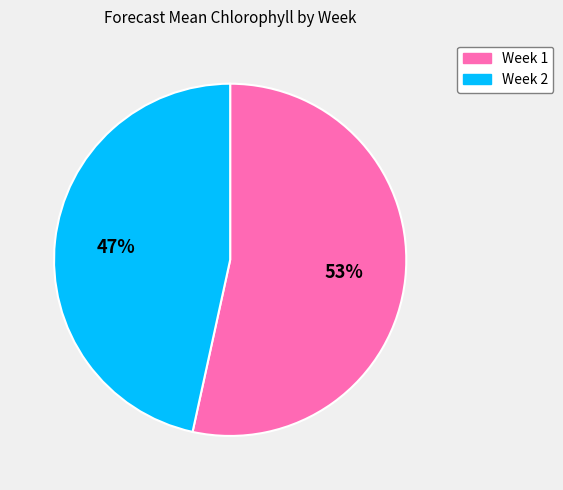

What is the smallest slice in the pie chart?

Week 2